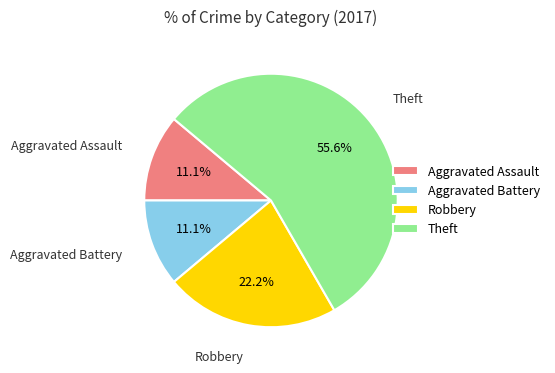

Which has a higher value, Robbery or Aggravated Battery?

Robbery